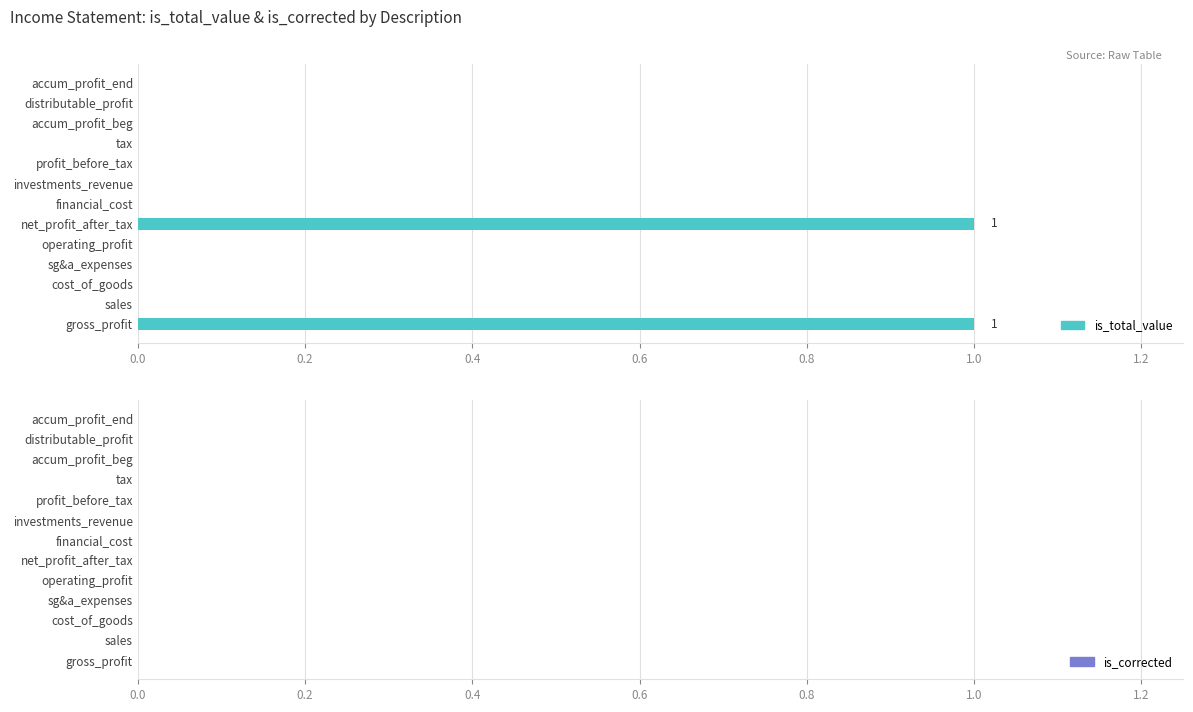

Are the bars grouped side by side (vs. stacked)?

No